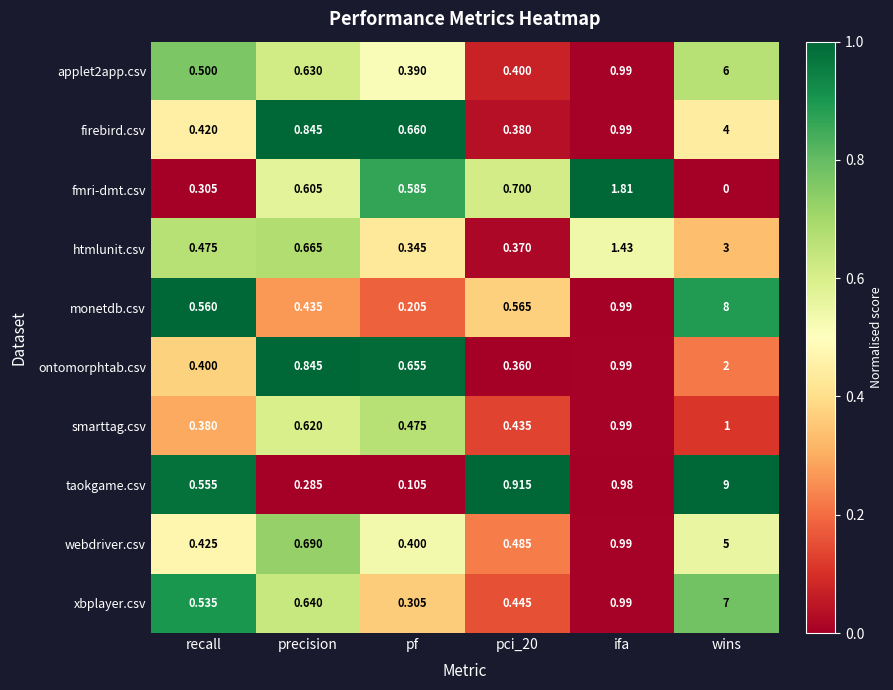

Where is htmlunit.csv nearest to the value 1?

precision